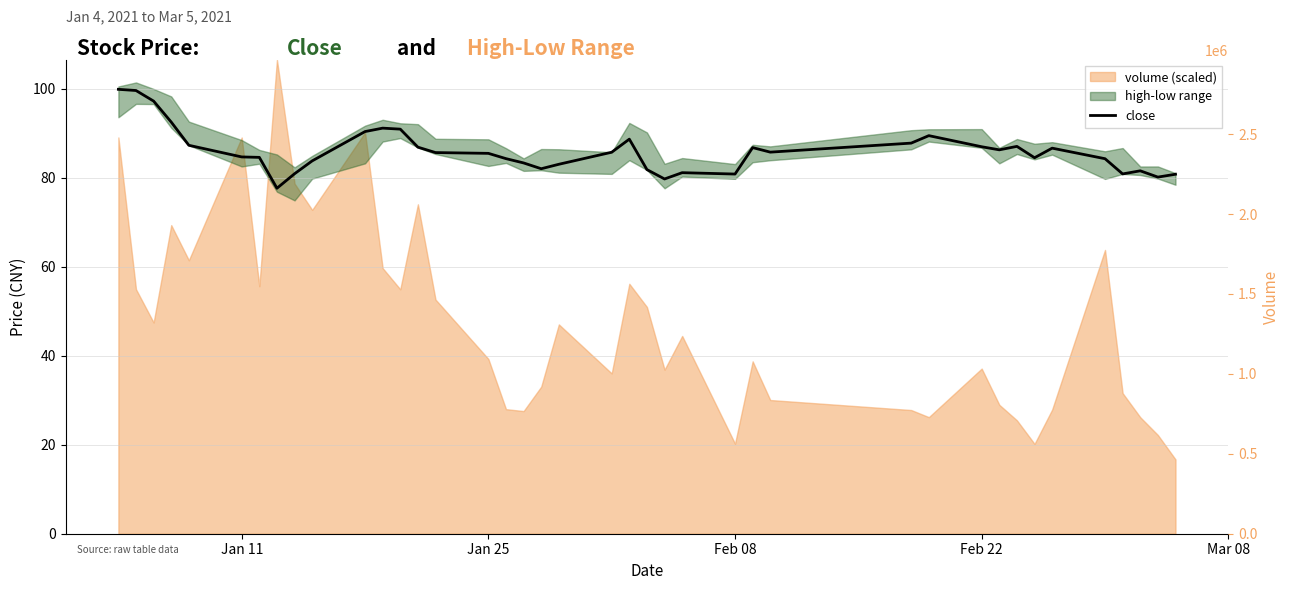

What is the sum of all values?

3439.7